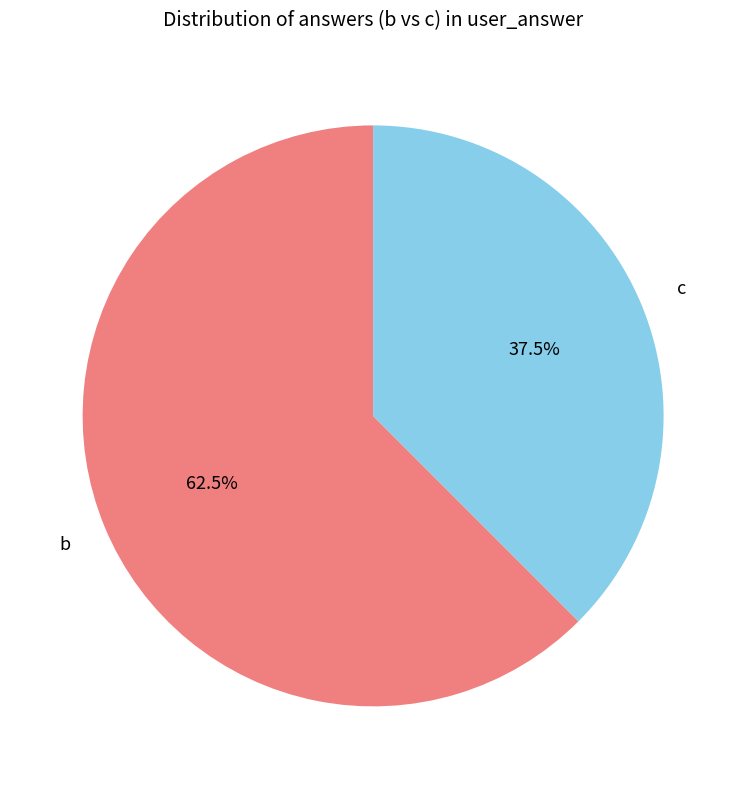

The b slice represents 53% of the pie. True or false?

False